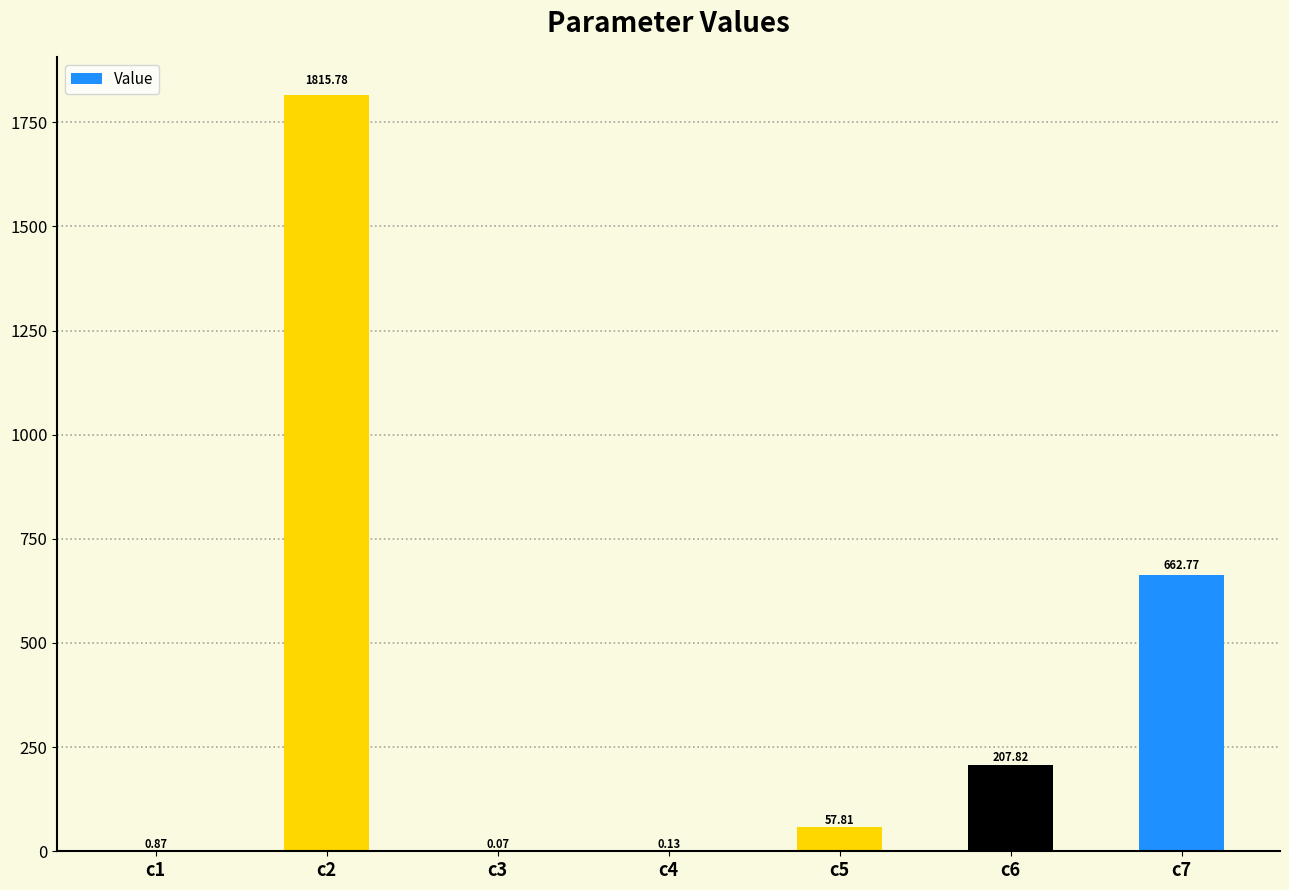

What is the sum of the values at c7 and c5?

720.6